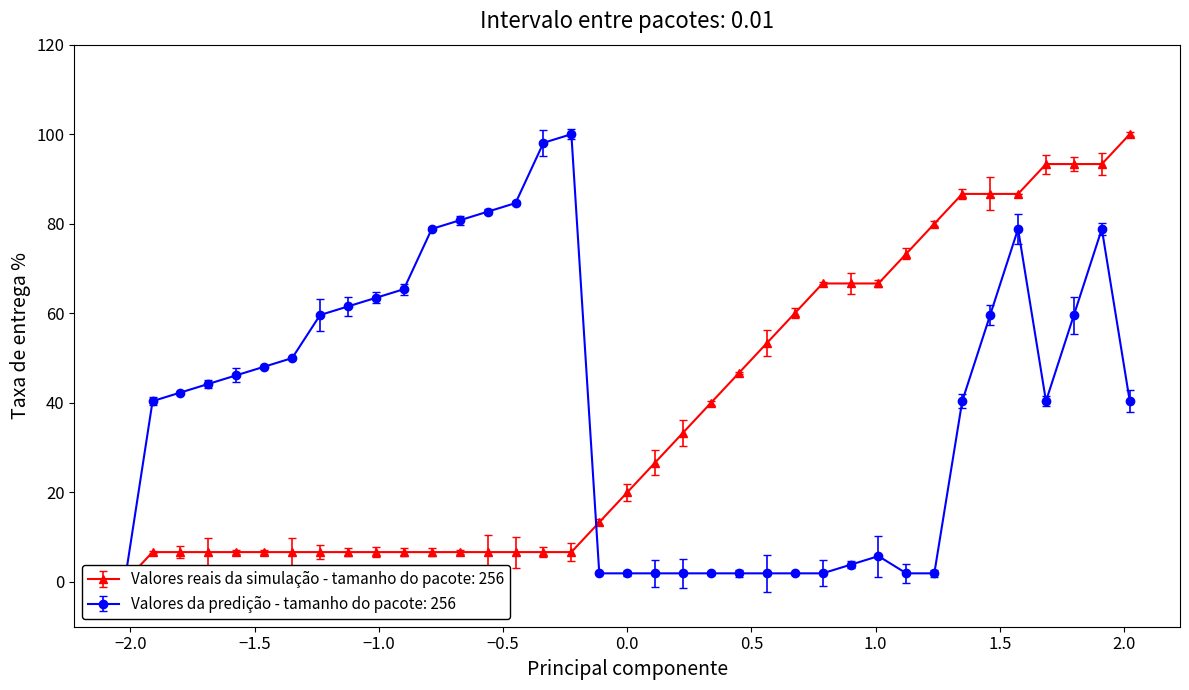

Is it true that col_1 equals 10.8 at −1.5?

False